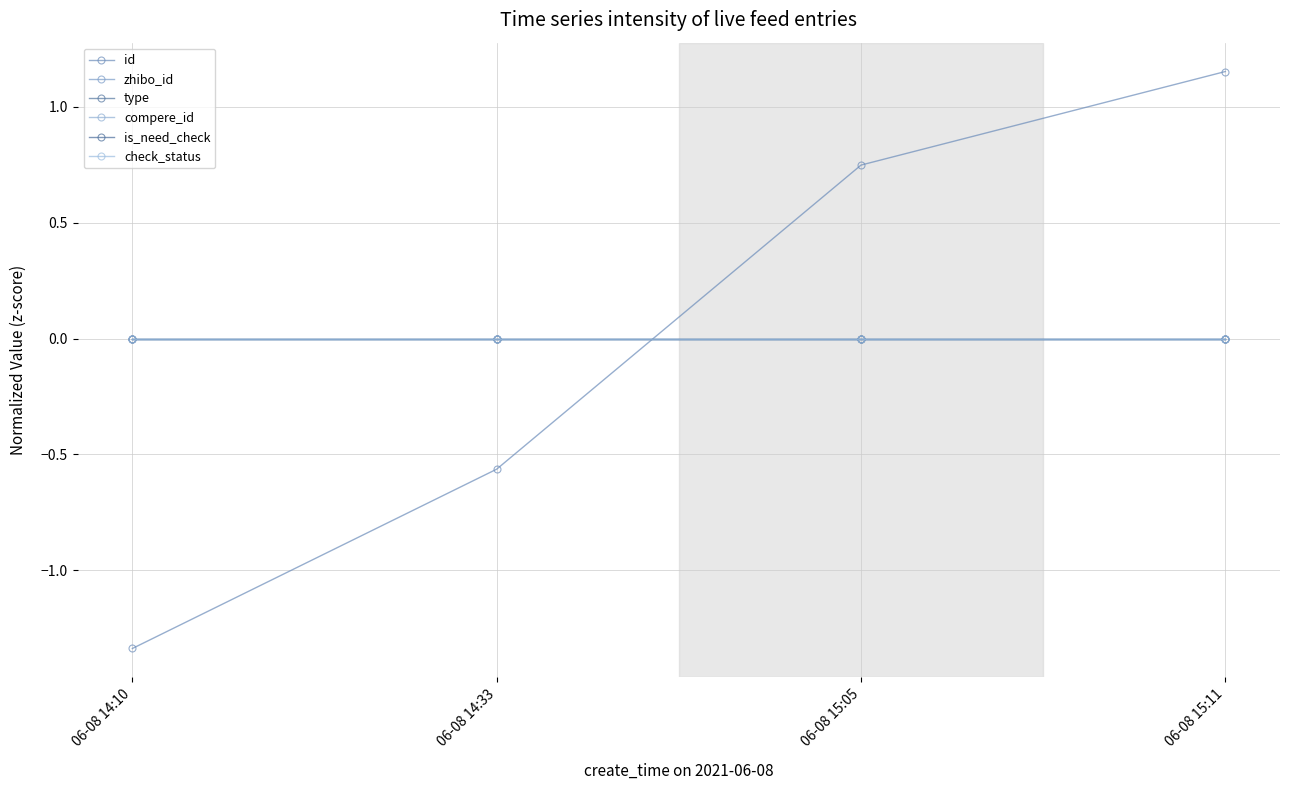

Is this an area chart (filled region under the line)?

No